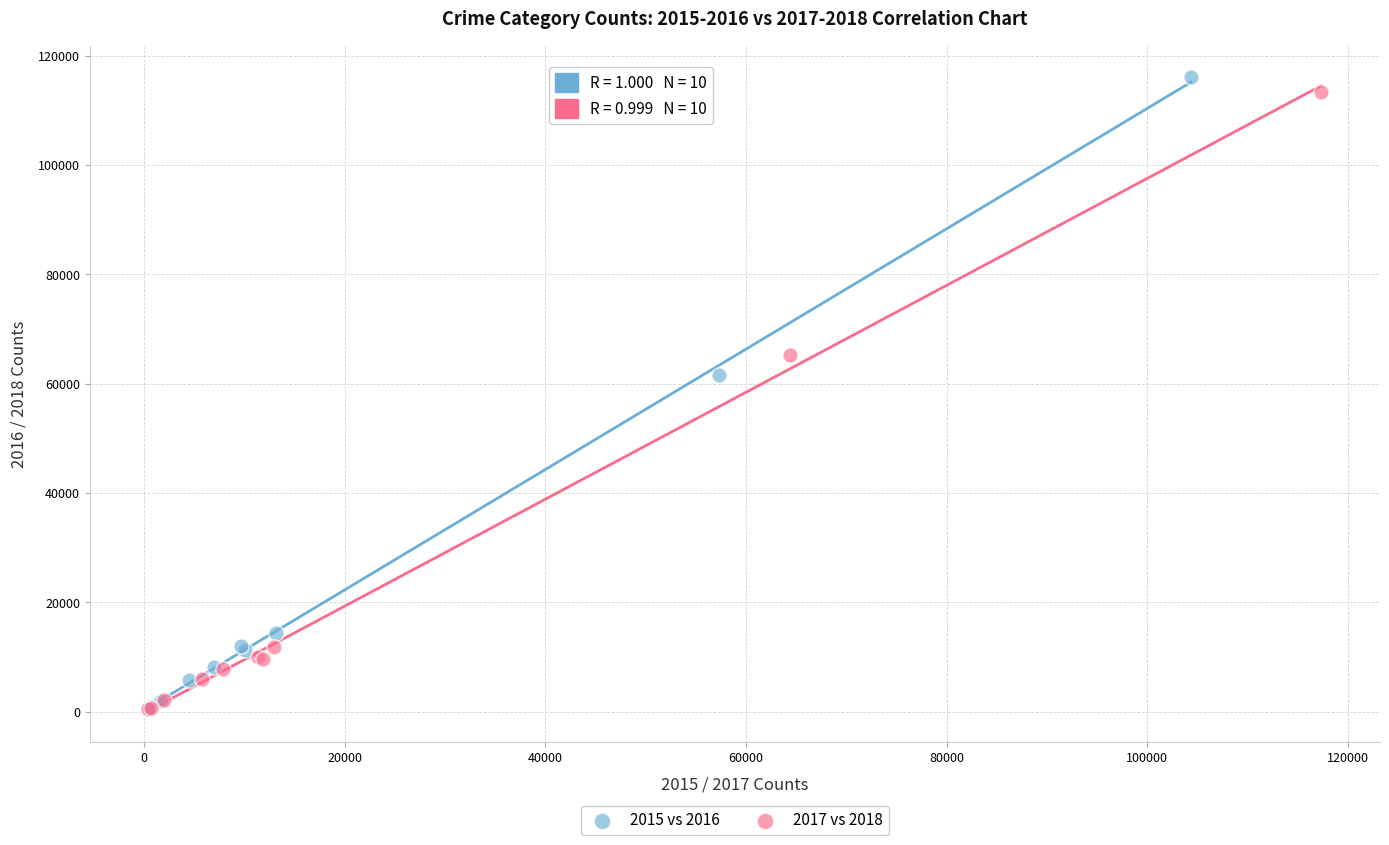

Which series has the largest Y range (max minus min)?

2015 vs 2016